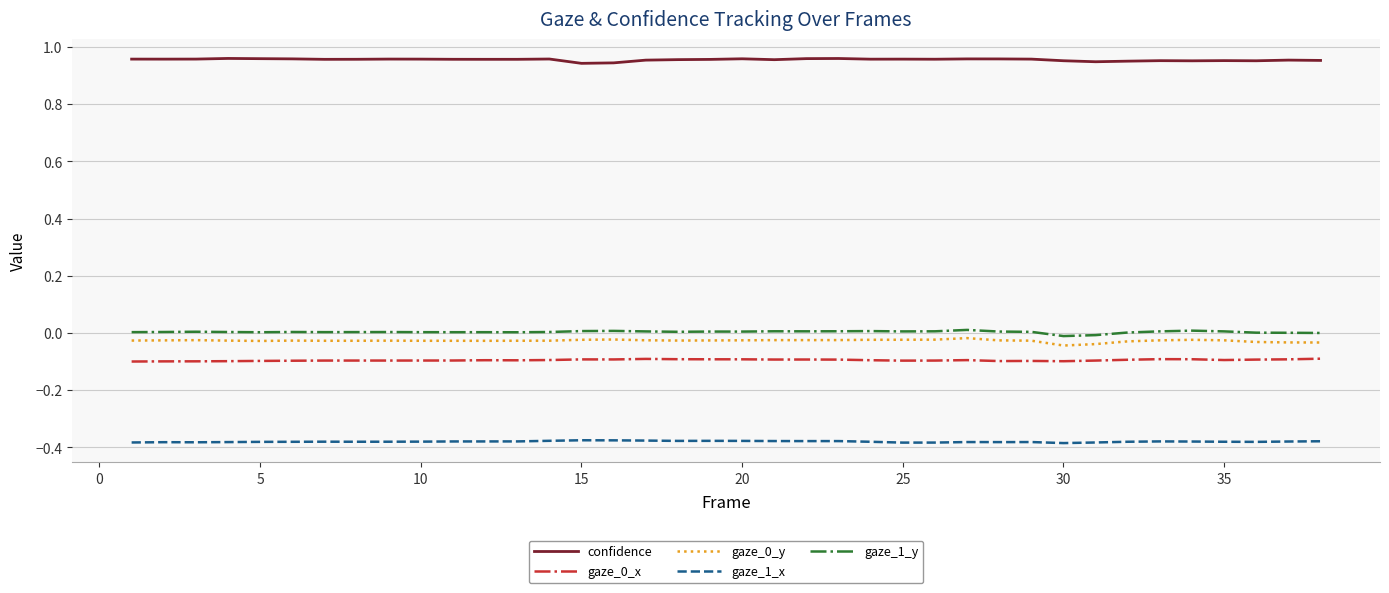

True or false: gaze_0_x and gaze_1_y intersect in this chart.

False